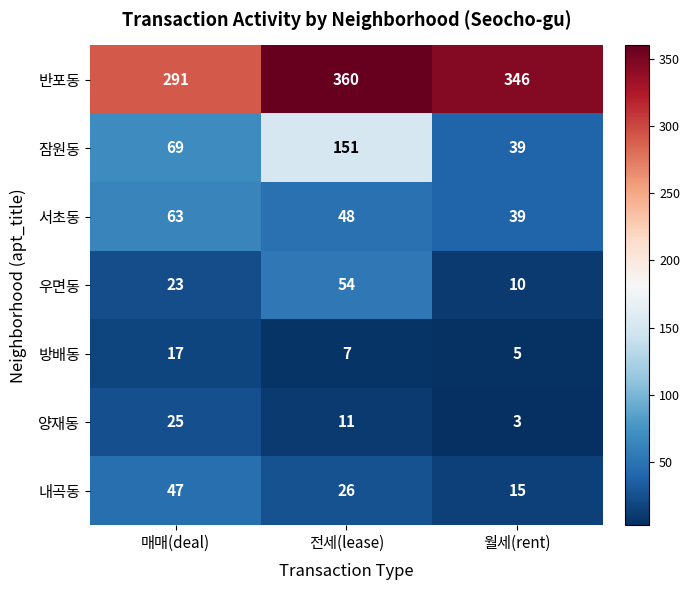

The value of 서초동 at 전세(lease) is 48. True or false?

True